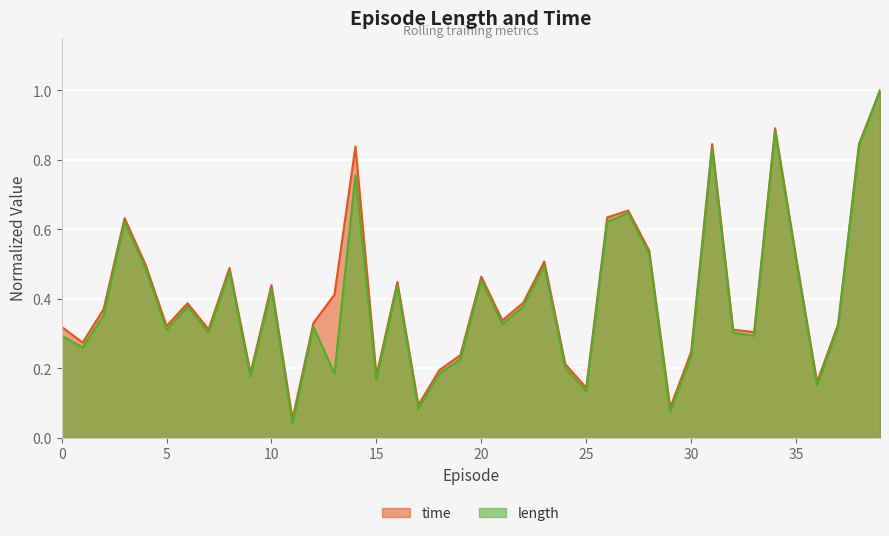

What is the sum of all time values?

16.4